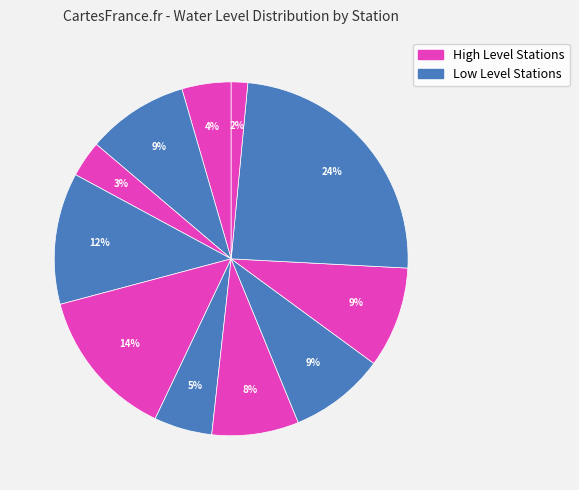

Count the number of slices in the pie.

11